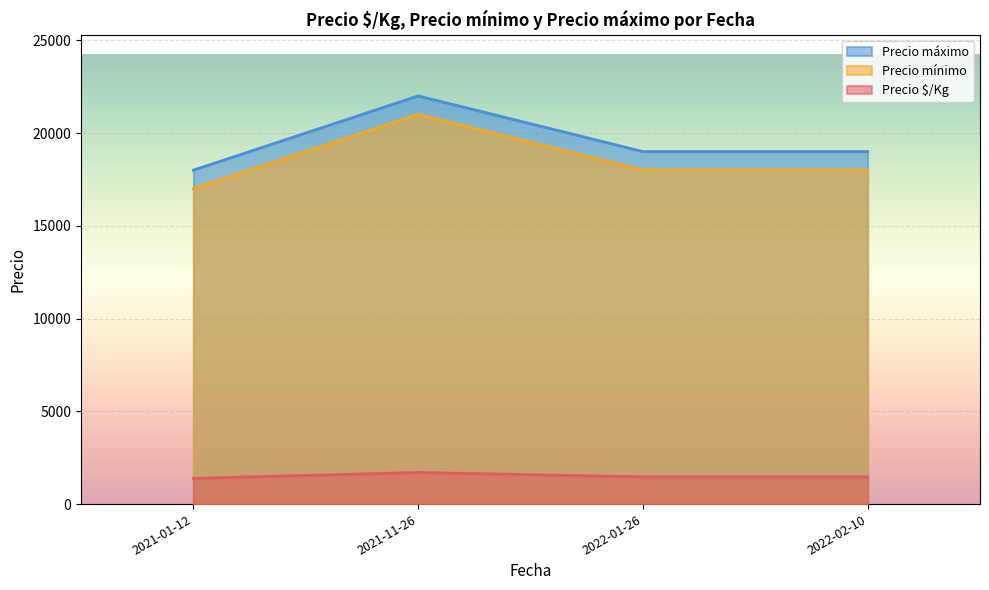

Does the chart display data point markers on the line(s)?

No